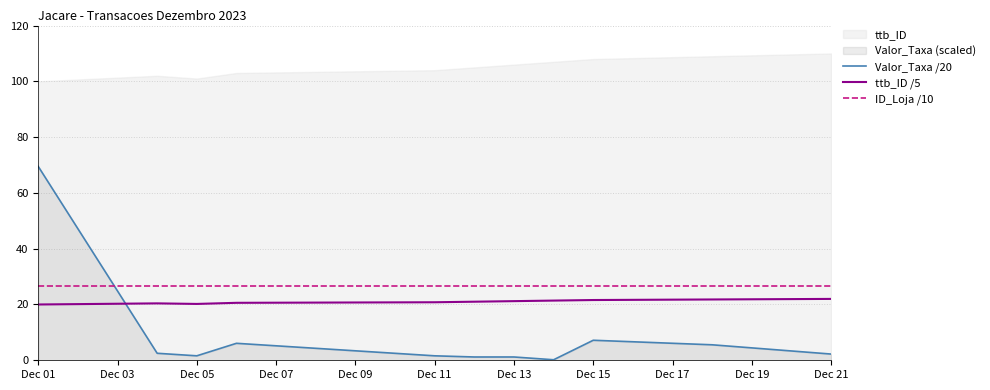

Which series ends up on top after the final intersection of ttb_ID /5 and Valor_Taxa /20?

ttb_ID /5